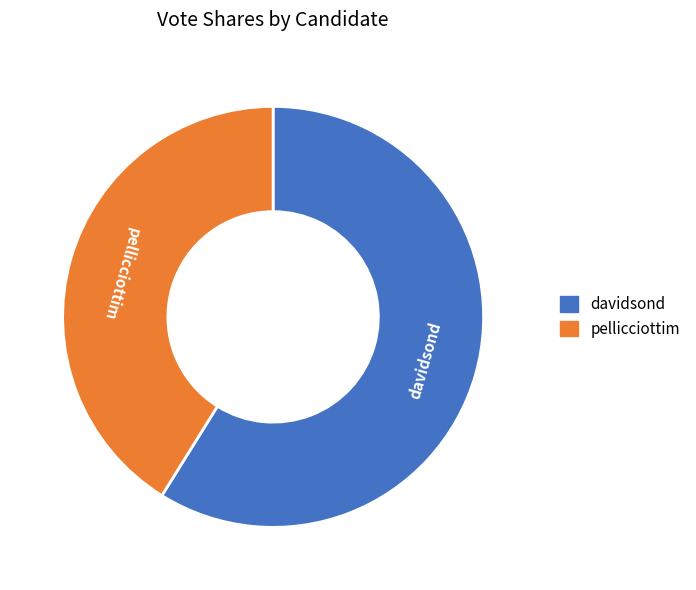

Is it true that pellicciottim is 35% of the pie?

False